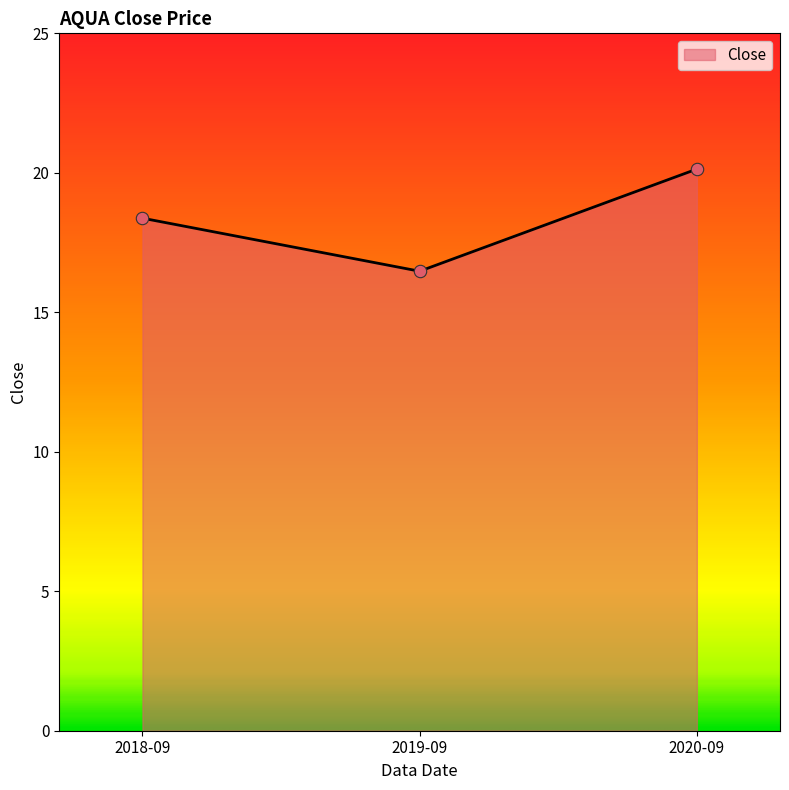

Which has a higher value, 2020-09 or 2019-09?

2020-09